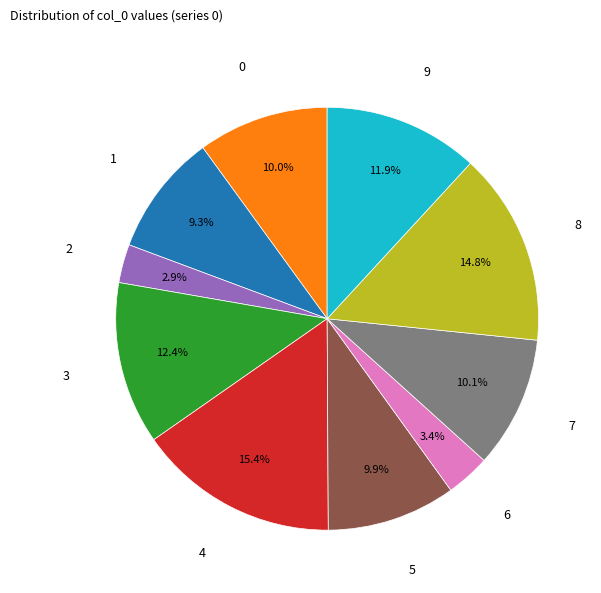

Does any single category account for the majority?

No